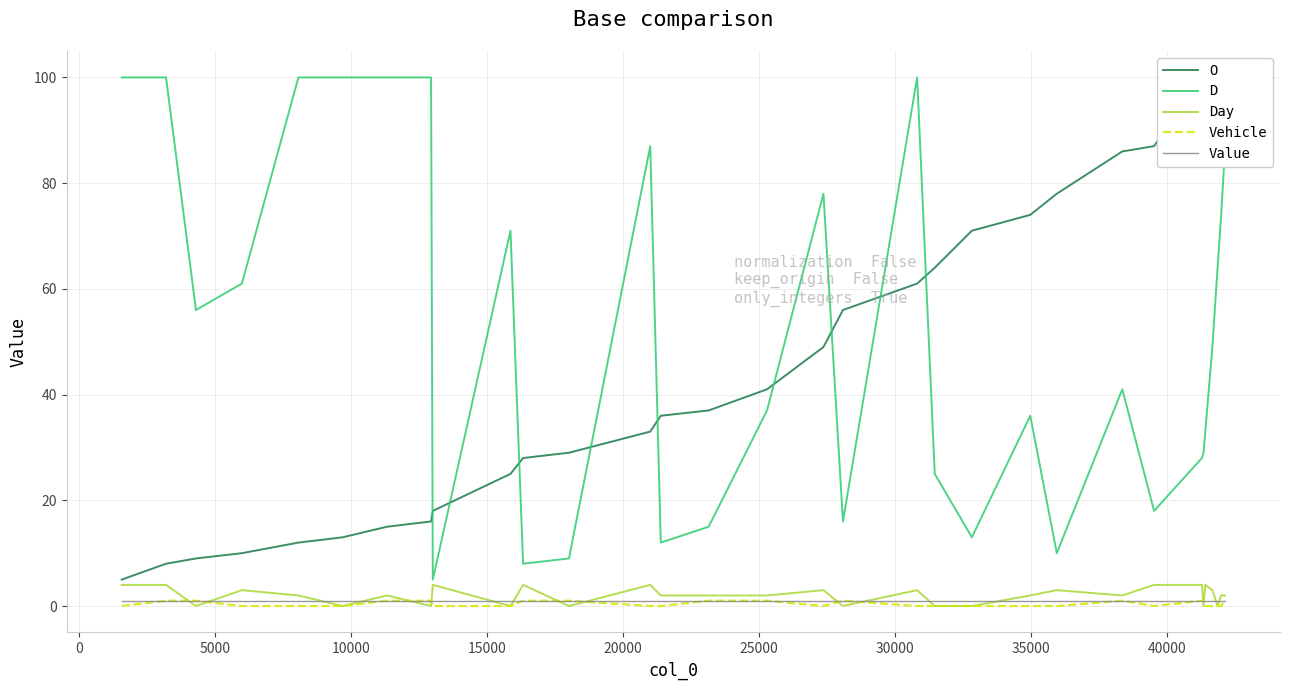

Rank the series by their maximum value, from highest to lowest.

O, D, Day, Vehicle, Value